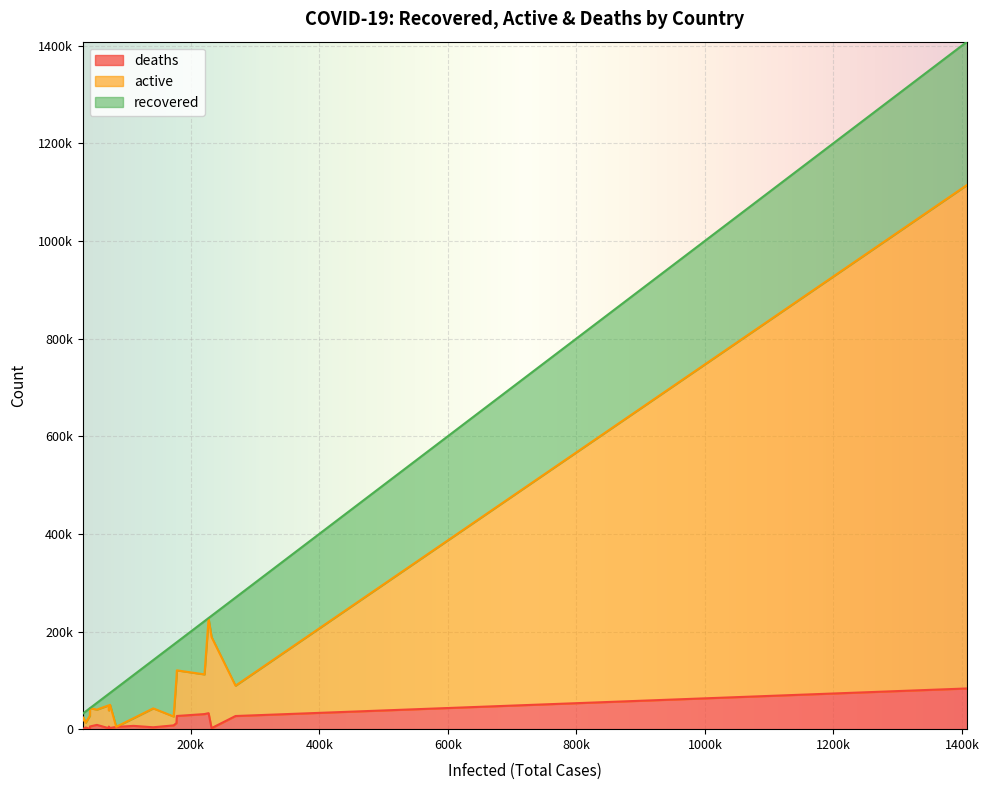

Which series has the widest spread of values?

active